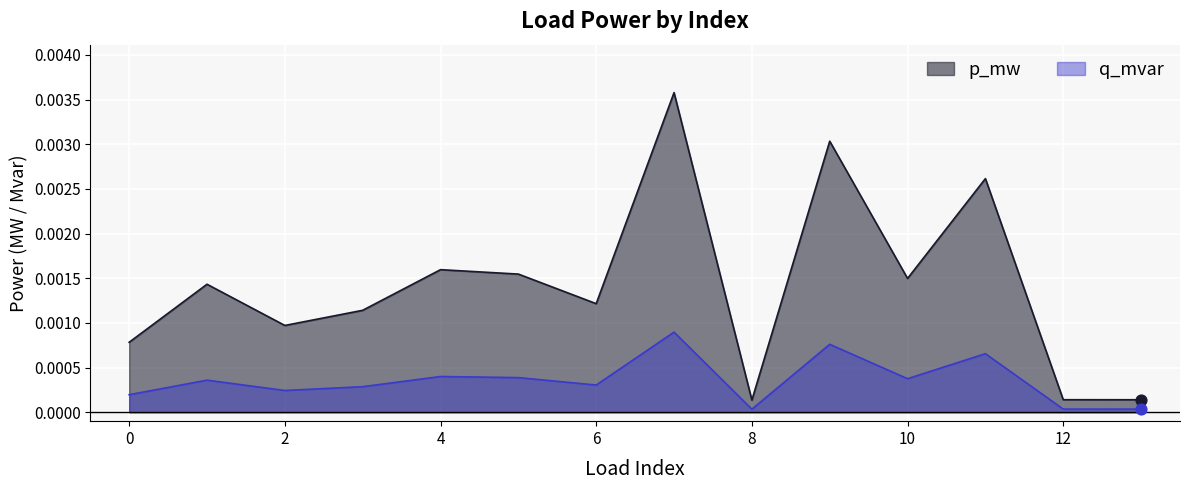

At how many categories does at least one series exceed 0?

14